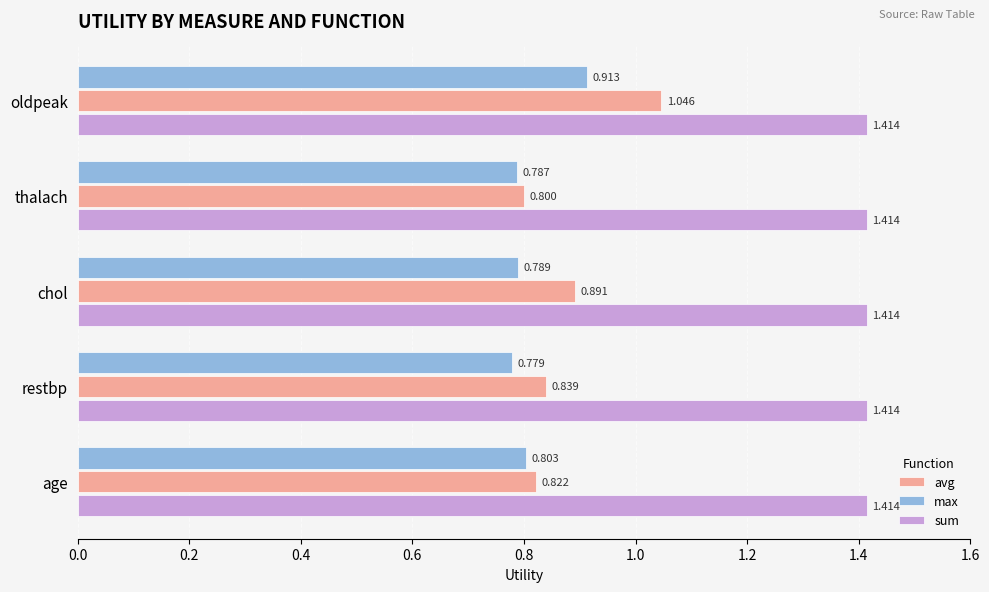

List the labels in order of avg value, largest first.

oldpeak, chol, restbp, age, thalach